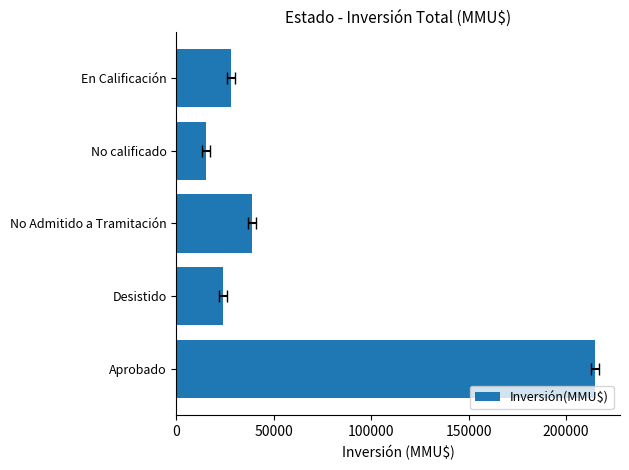

What is the sum of all values?

320441